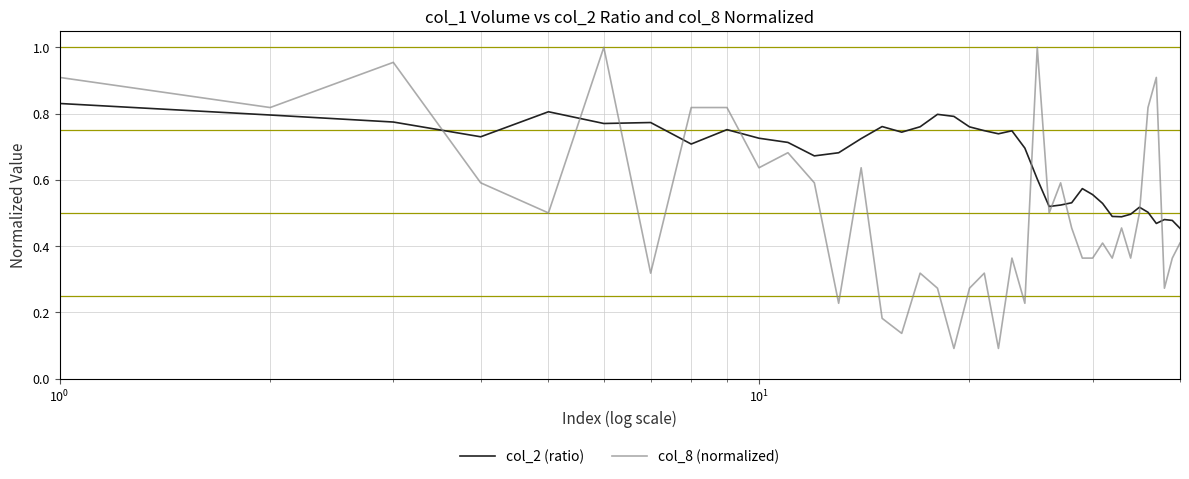

List the series in order of their overall mean, lowest first.

col_8 (normalized), col_2 (ratio)